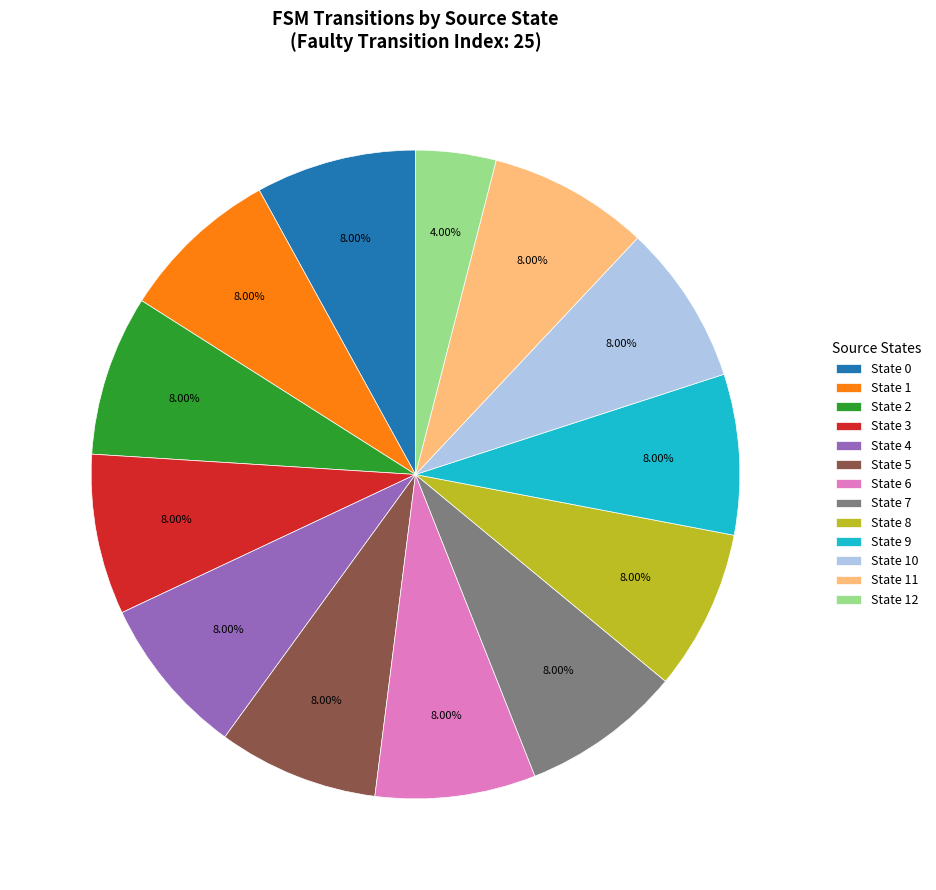

To the nearest percent, what is the average slice percentage?

8%